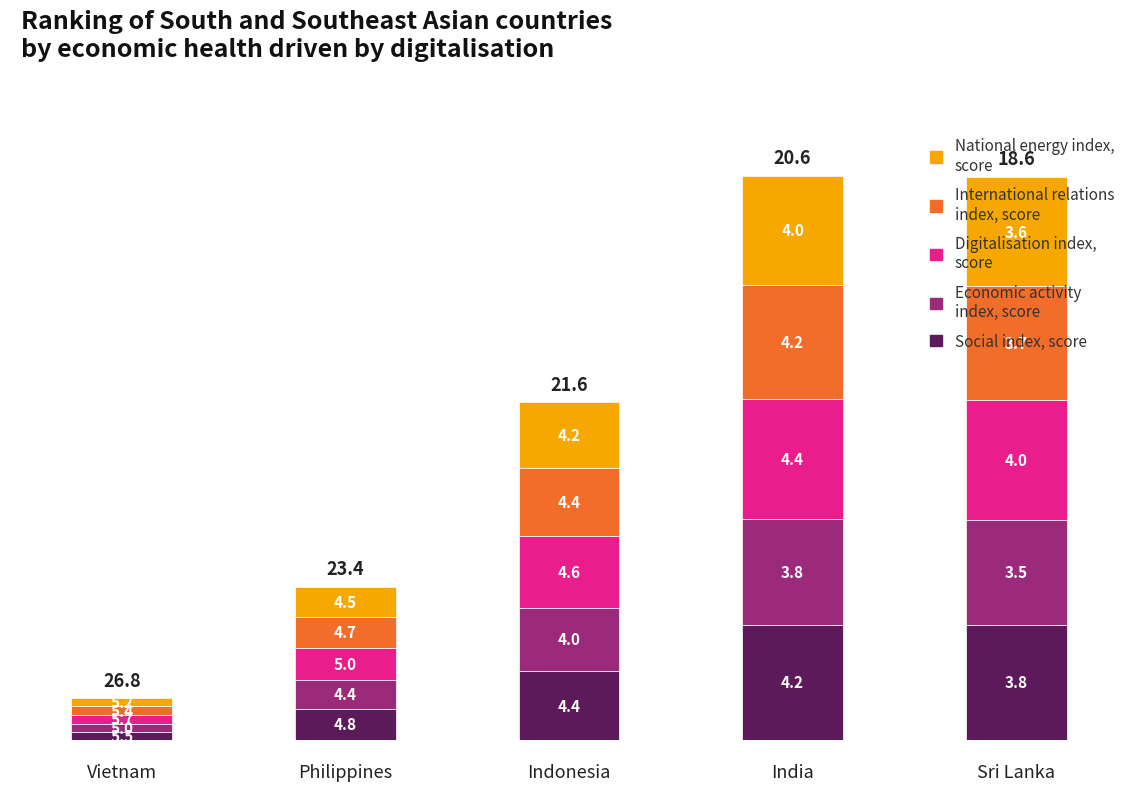

Are the bars horizontal?

No